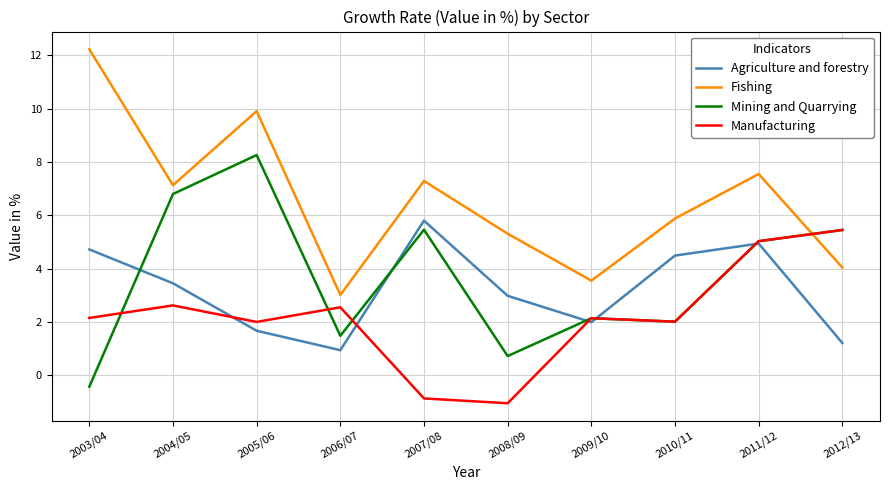

What is the average value of the Agriculture and forestry series?

3.2